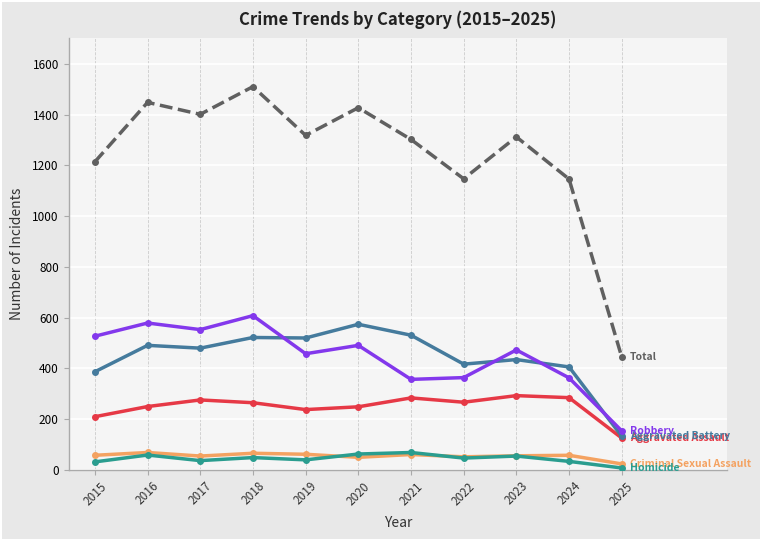

What is the greatest value displayed?

1510